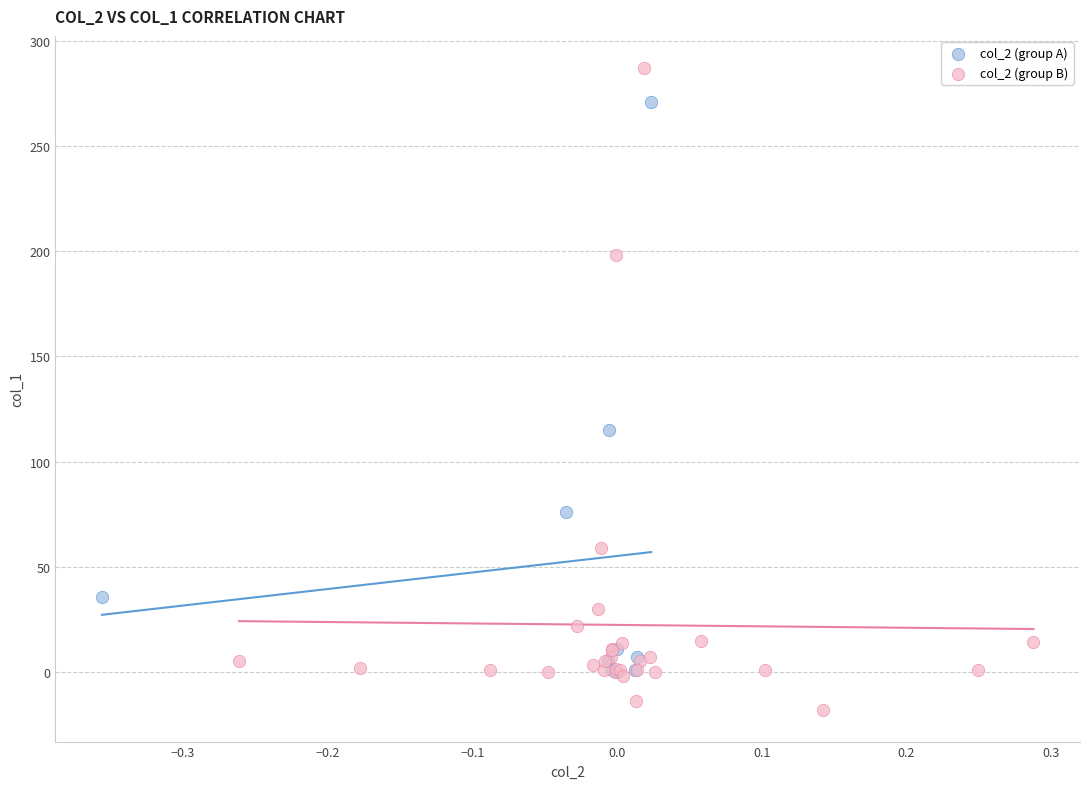

What are all the series names shown in the legend?

col_2 (group A), col_2 (group B)